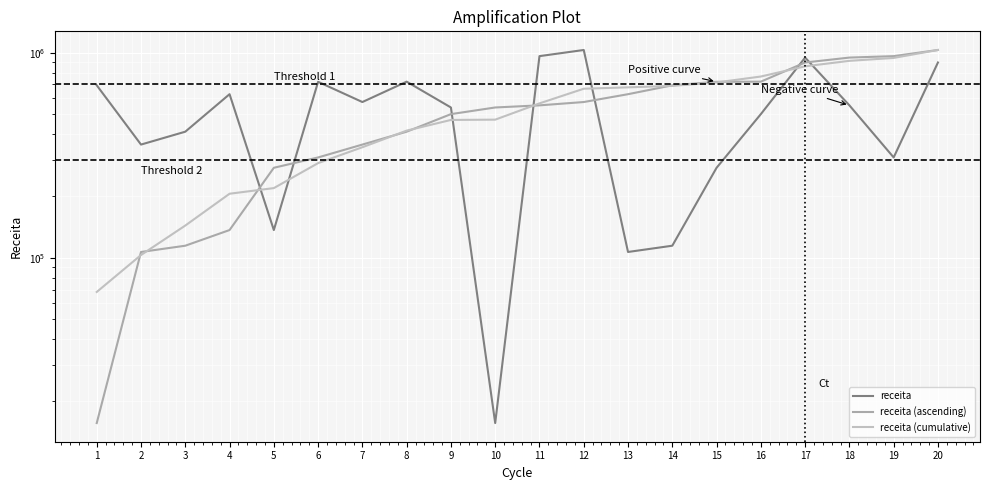

What is the difference between the maximum and minimum values in the receita (ascending) series?

1015379.3